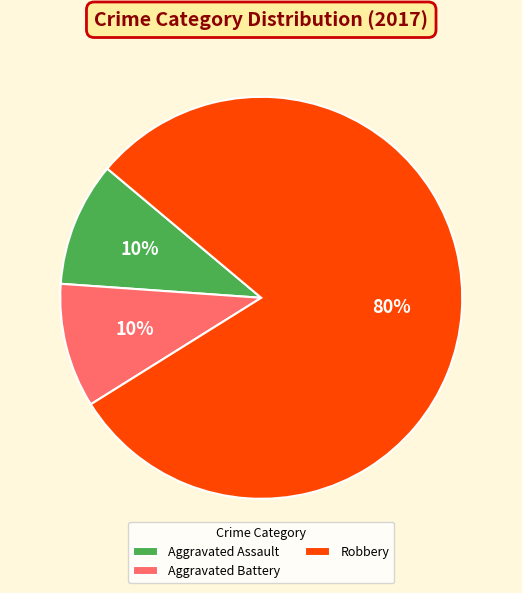

To the nearest percent, what is the combined percentage of Aggravated Battery and Robbery?

90%